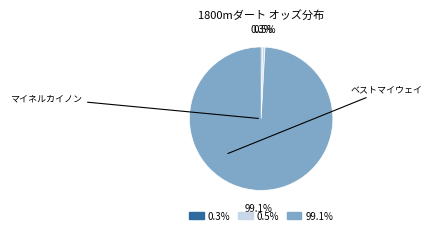

Count the number of slices in the pie.

3